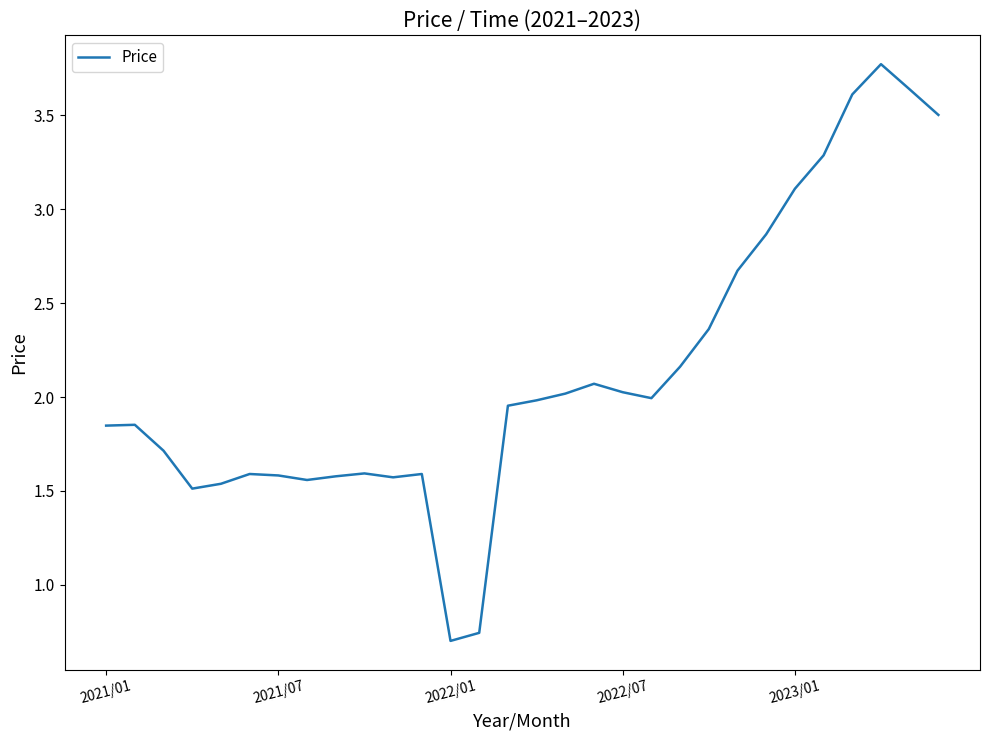

What is the greatest value displayed?

3.8